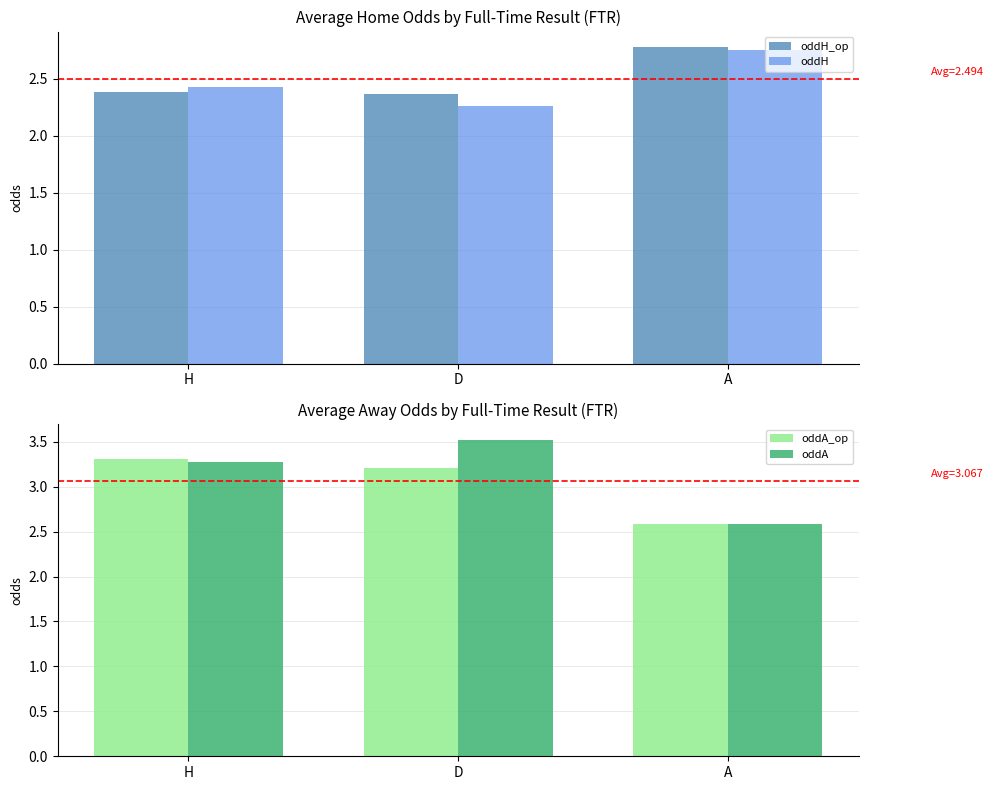

Reading left to right, list all the values displayed in this chart.

oddH_op: H=2.4	D=2.4	A=2.8
oddH: H=2.4	D=2.3	A=2.8
oddA_op: H=3.3	D=3.2	A=2.6
oddA: H=3.3	D=3.5	A=2.6